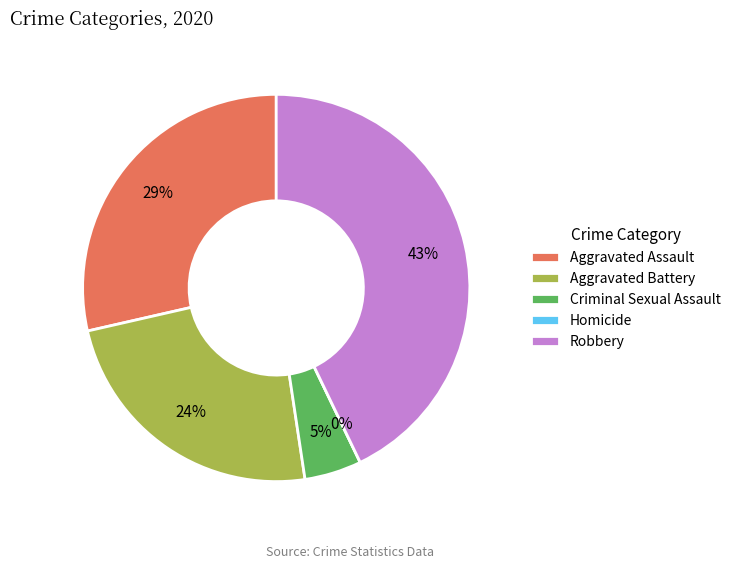

Between Aggravated Assault and Homicide, which is larger?

Aggravated Assault